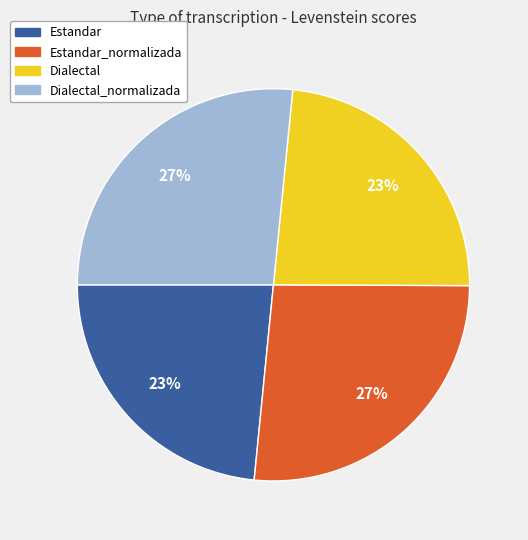

How many slices are in this pie chart?

4